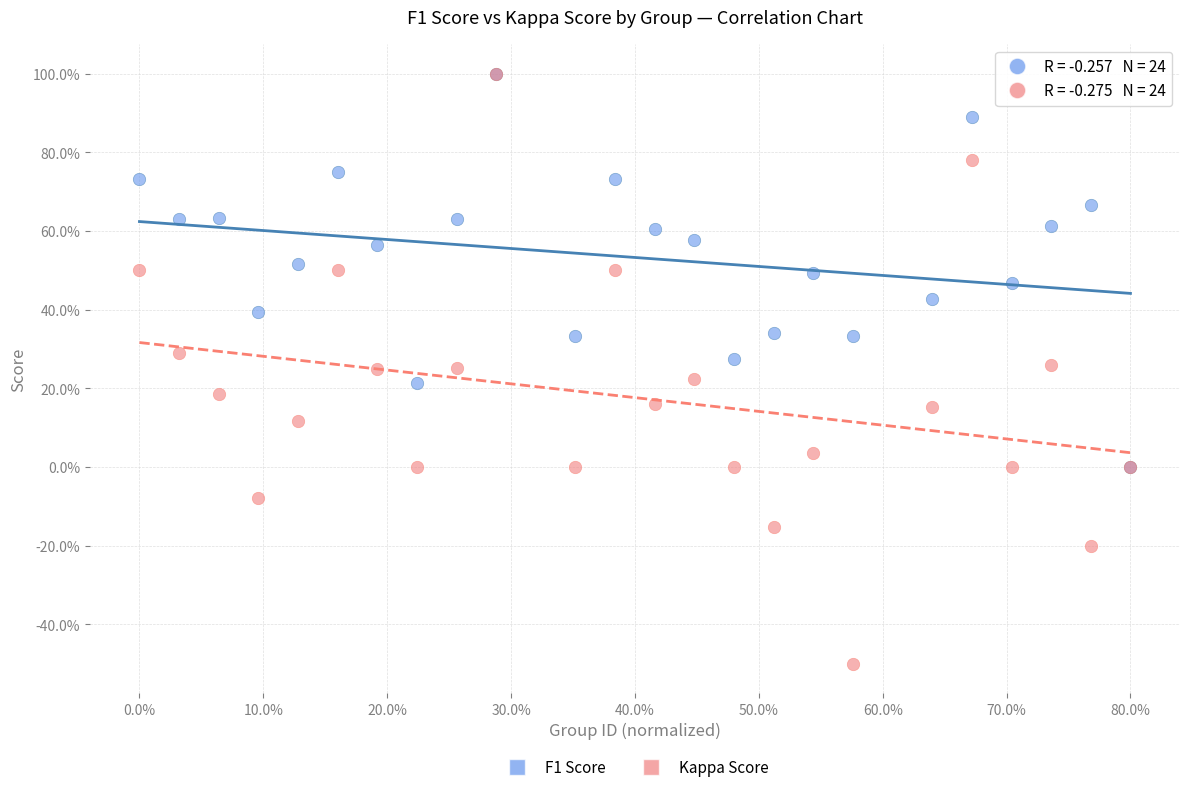

What are all the series names shown in the legend?

F1 Score, Kappa Score